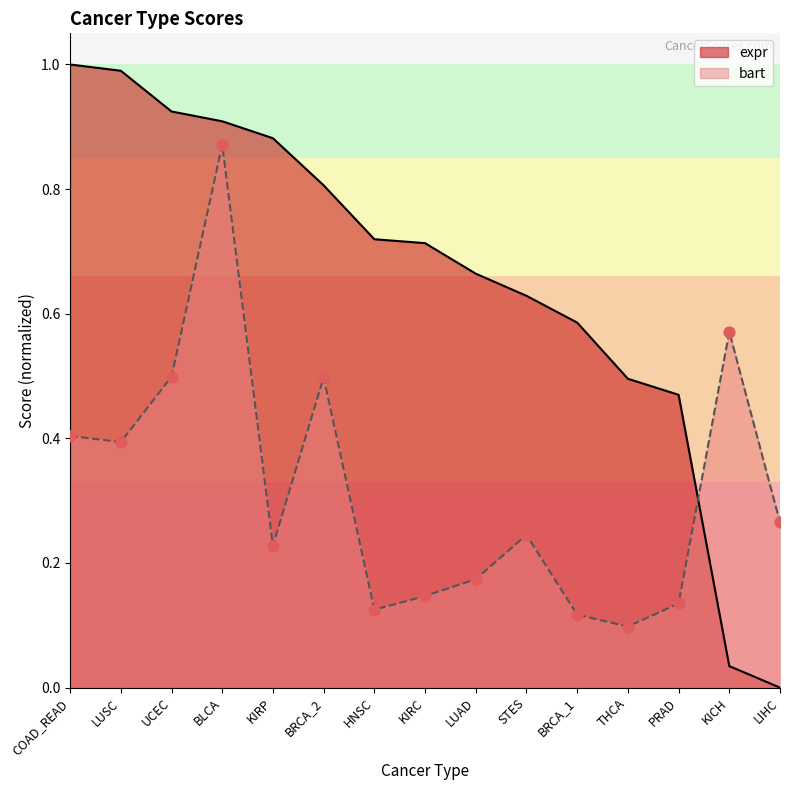

Which series has the widest spread of Y values?

expr